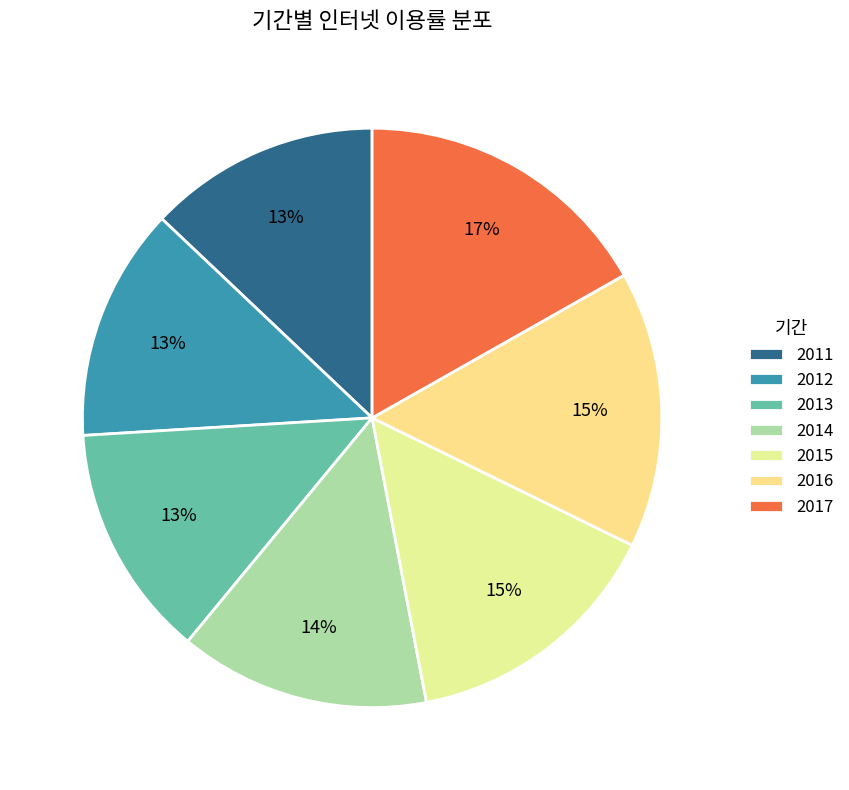

To the nearest percent, what portion does 2014 represent?

14%